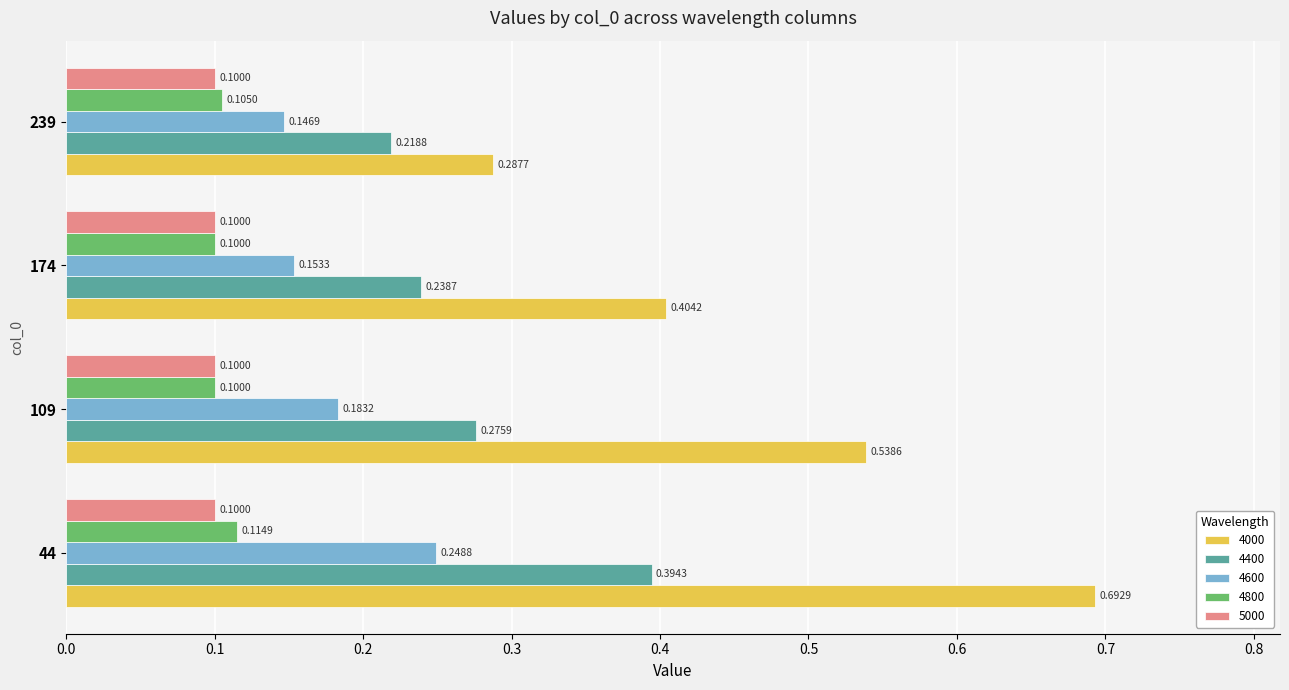

Which series has the largest total across all categories?

4000